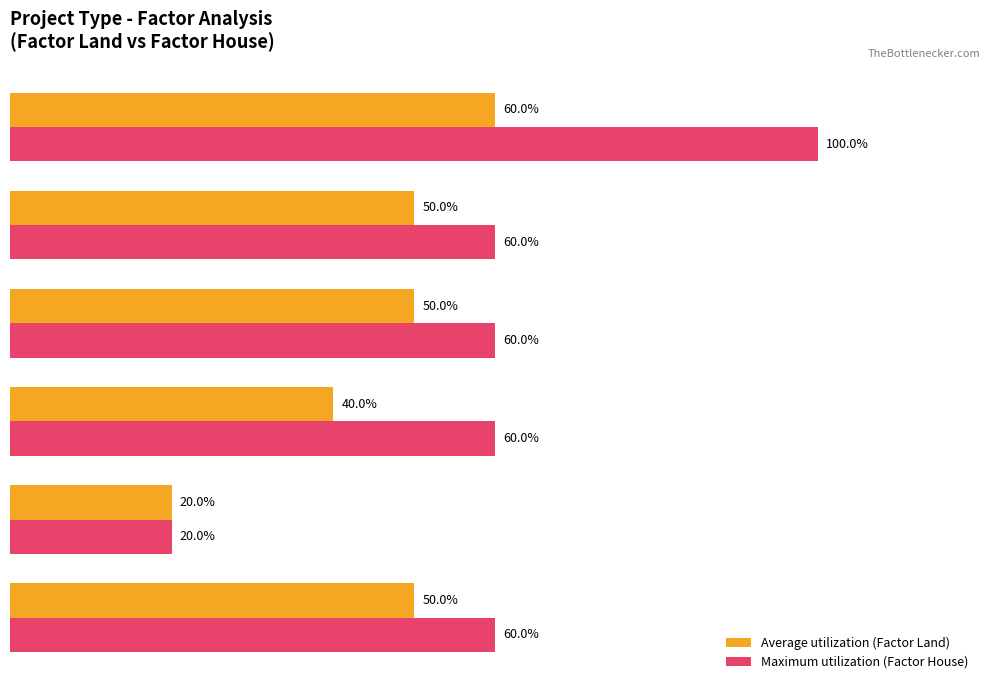

List the series in order of their peak value, lowest first.

Average utilization (Factor Land), Maximum utilization (Factor House)